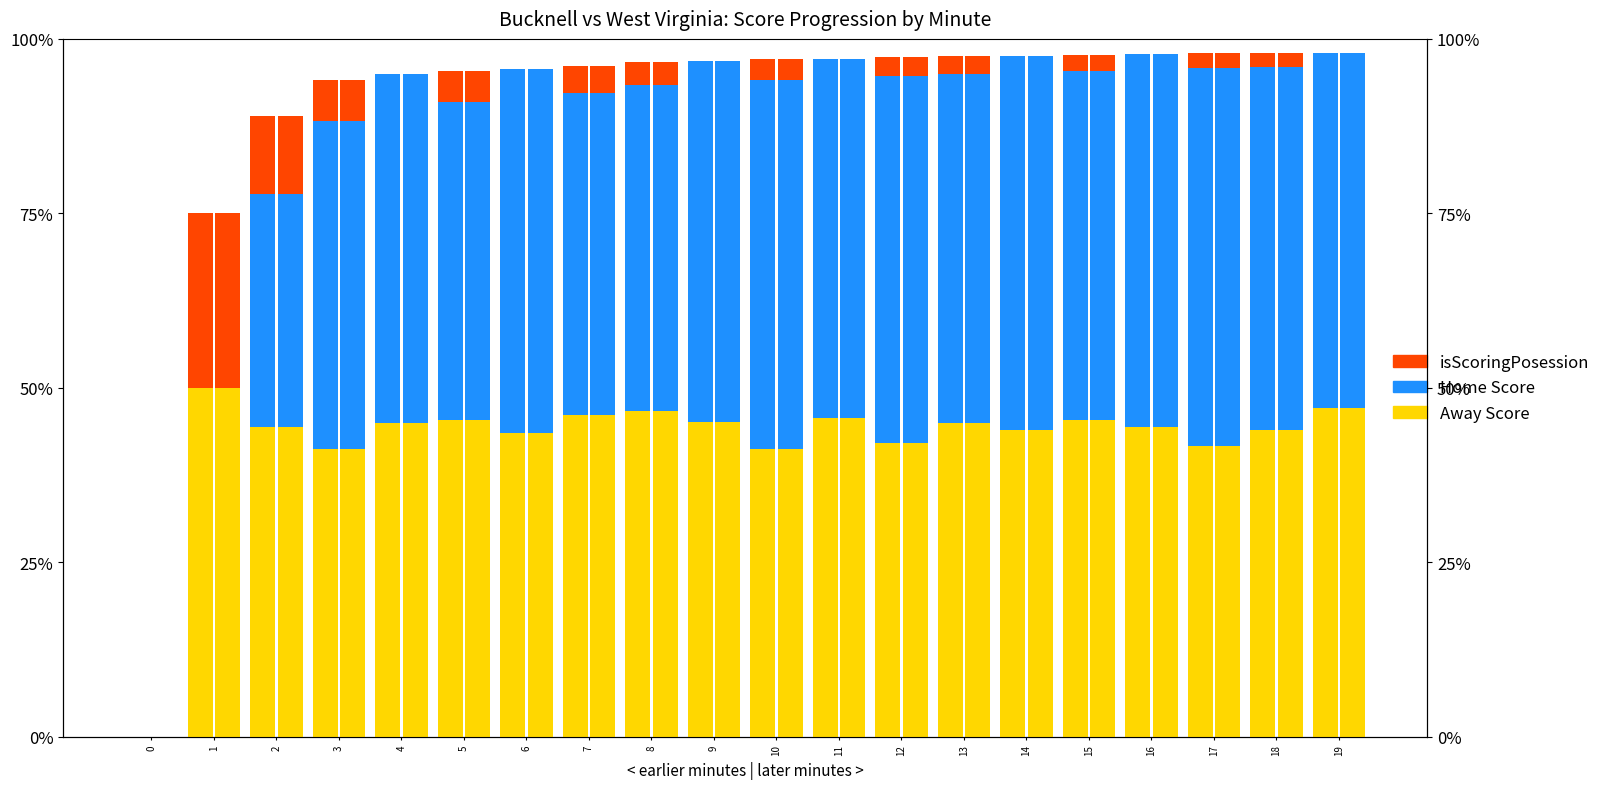

Where does the isScoringPosession series first go above 2?

1